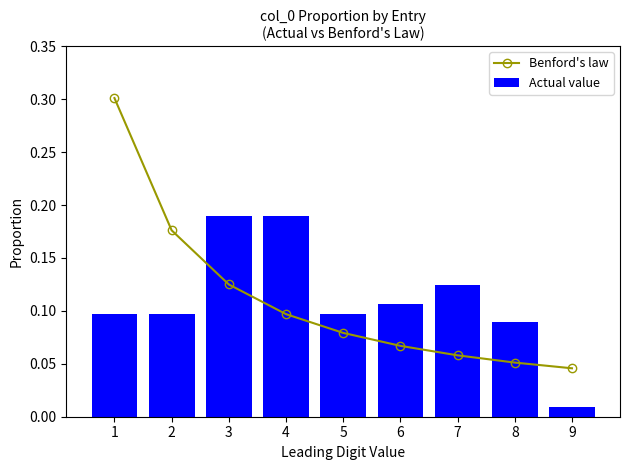

Reading left to right, list all the values displayed in this chart.

Benford's law: 0.3	0.2	0.1	0.1	0.1	0.1	0.1	0.1	0.0
Actual value: 0.1	0.1	0.2	0.2	0.1	0.1	0.1	0.1	0.0